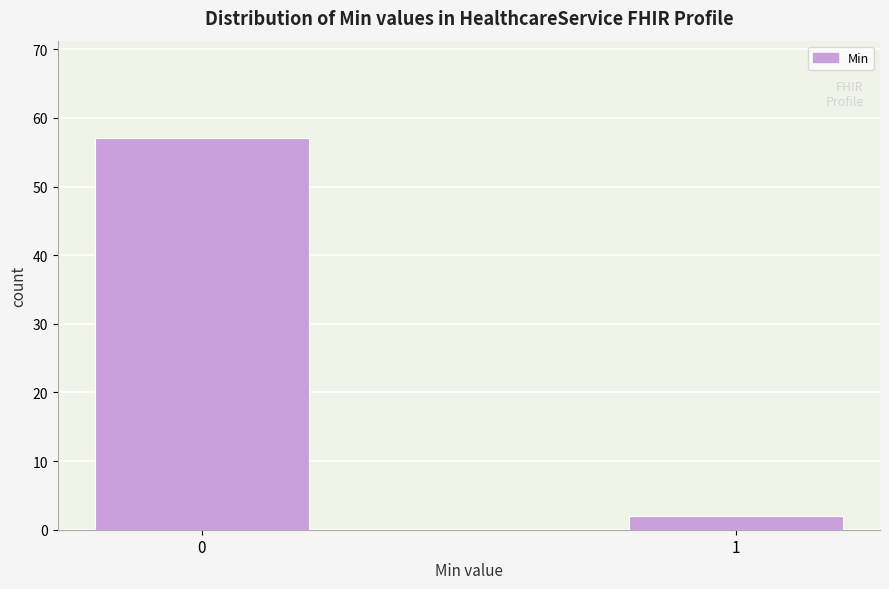

Reading left to right, transcribe all the data shown in this chart.

57	2